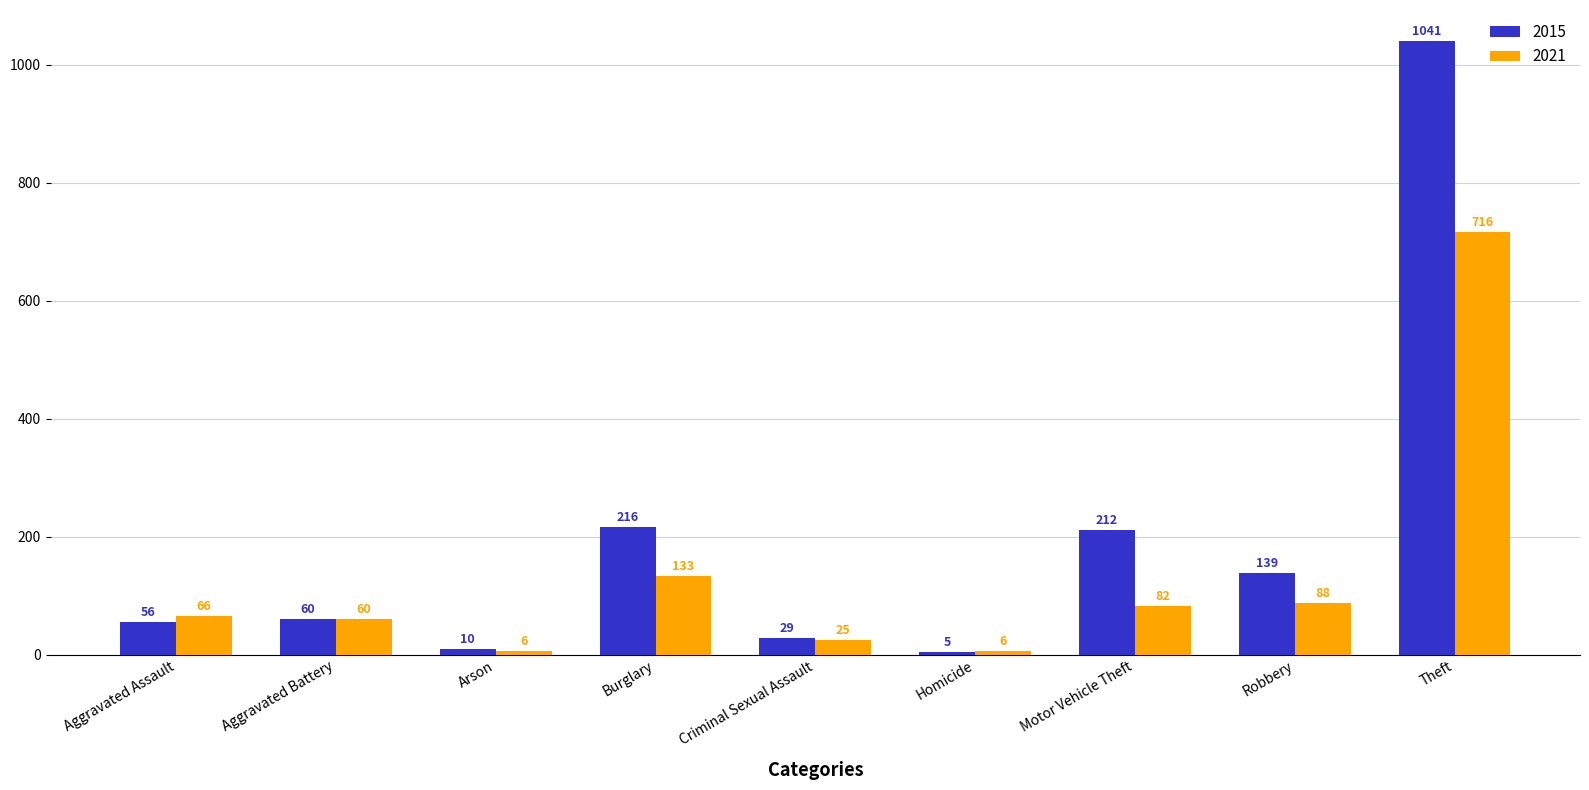

Reading left to right, what are all the values shown in this chart?

2015: Aggravated Assault=56	Aggravated Battery=60	Arson=10	Burglary=216	Criminal Sexual Assault=29	Homicide=5	Motor Vehicle Theft=212	Robbery=139	Theft=1041
2021: Aggravated Assault=66	Aggravated Battery=60	Arson=6	Burglary=133	Criminal Sexual Assault=25	Homicide=6	Motor Vehicle Theft=82	Robbery=88	Theft=716